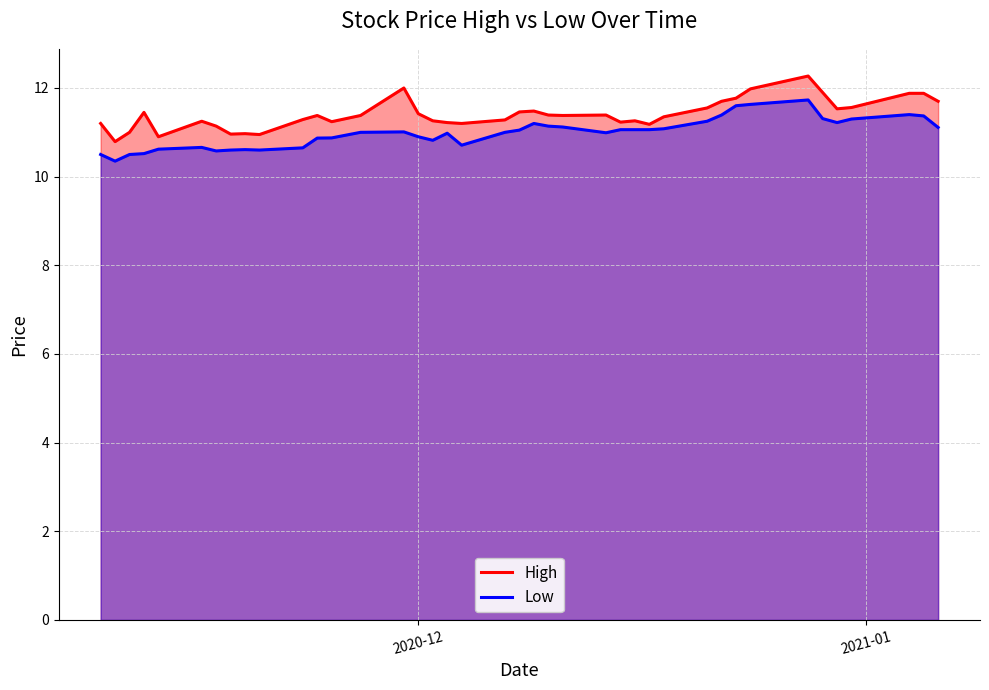

What is the minimum value shown in the chart?

10.4